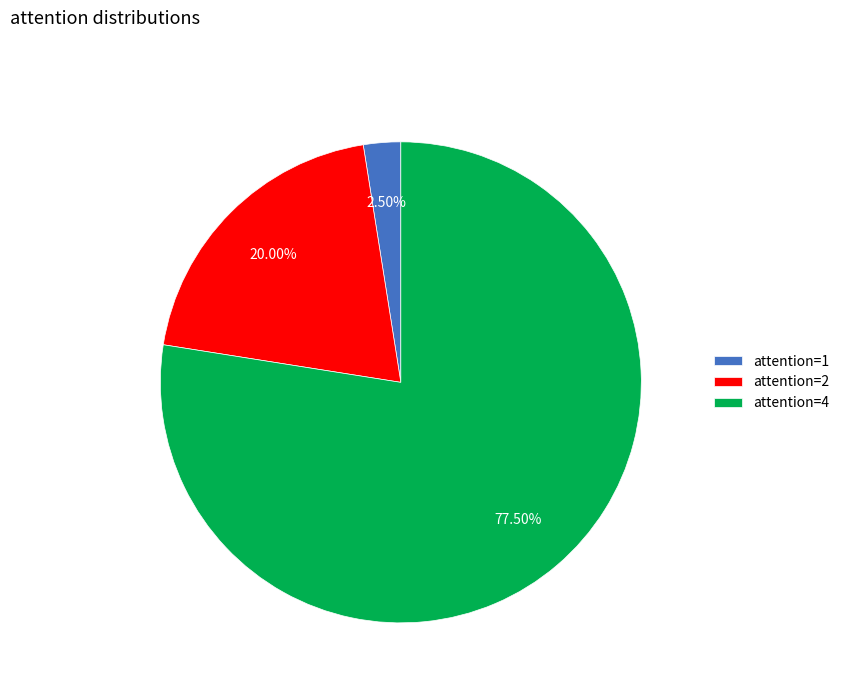

Is there a majority slice in this chart?

Yes